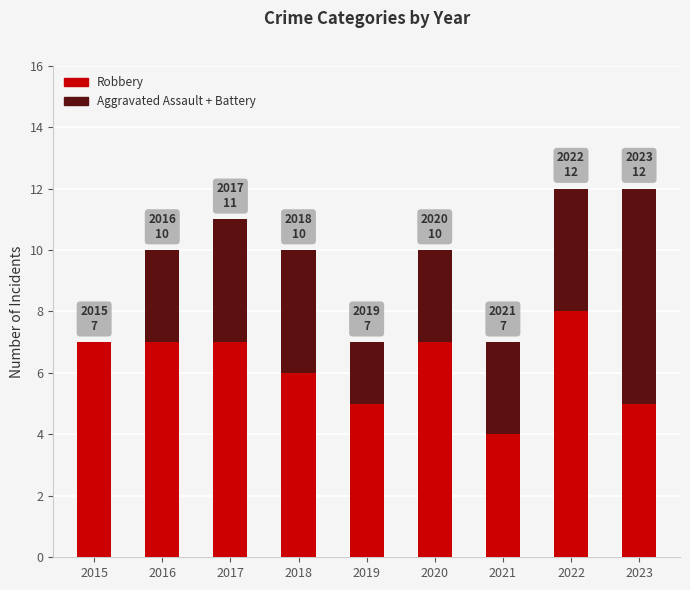

How many Robbery values are between 5 and 7?

7